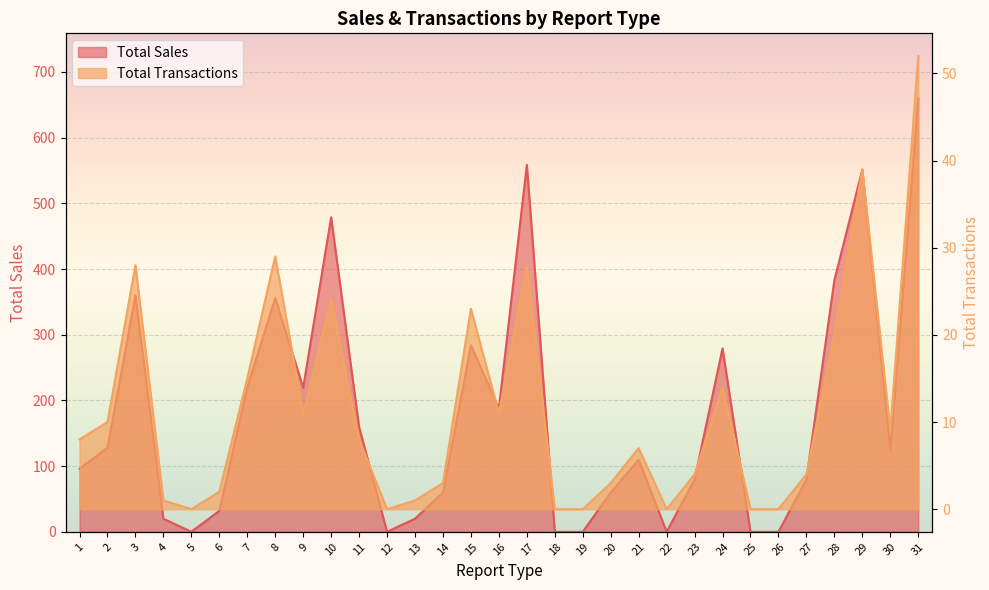

How many lines are shown in the chart?

2